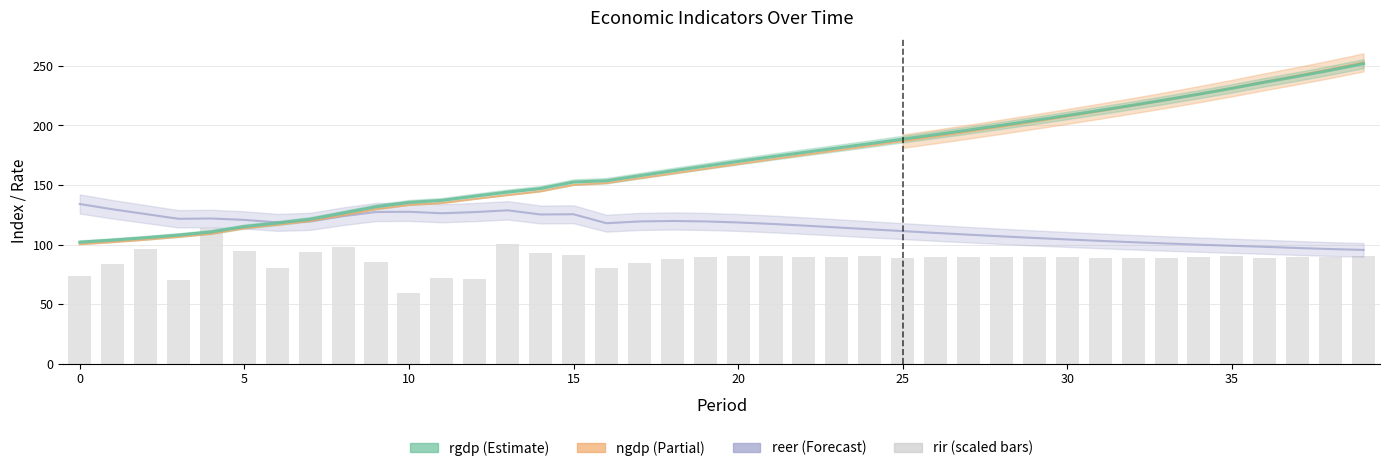

What is the sum of all values?

3510.0